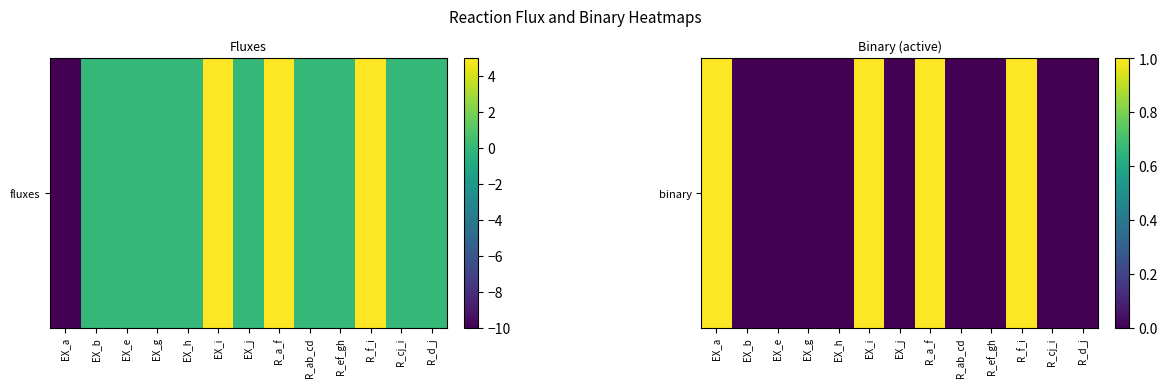

What is the sum of the values at R_ab_cd and EX_i?

1